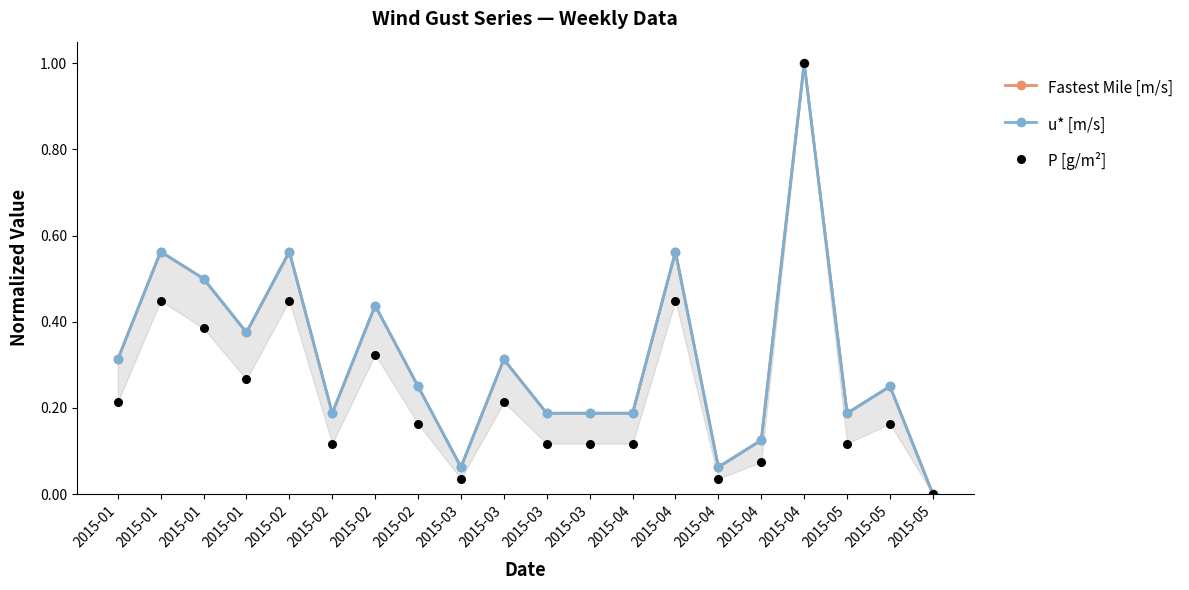

Which series has the widest spread of Y values?

Fastest Mile [m/s]